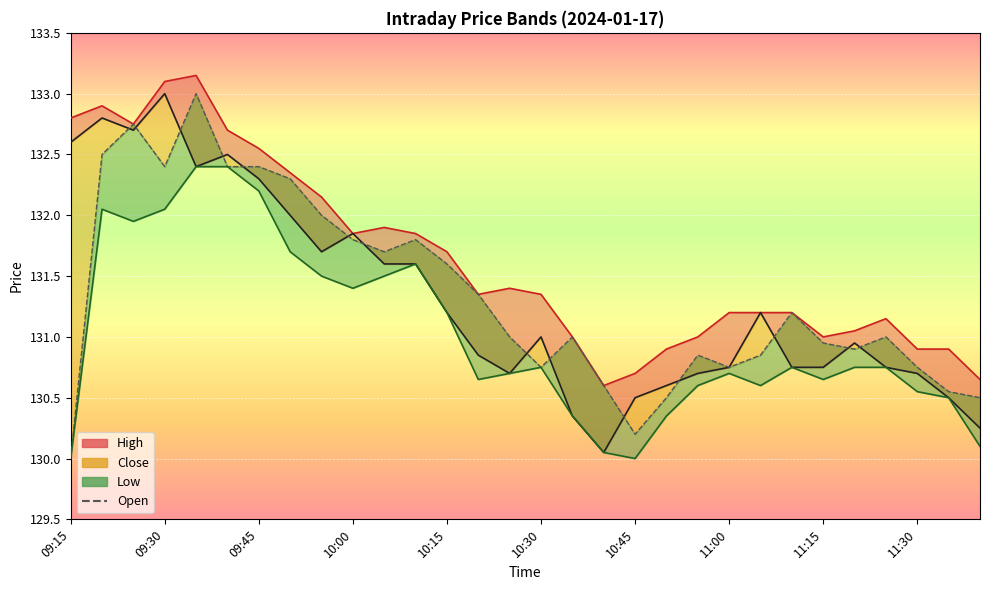

Which series changed the most between 10:30 and 11:20?

High